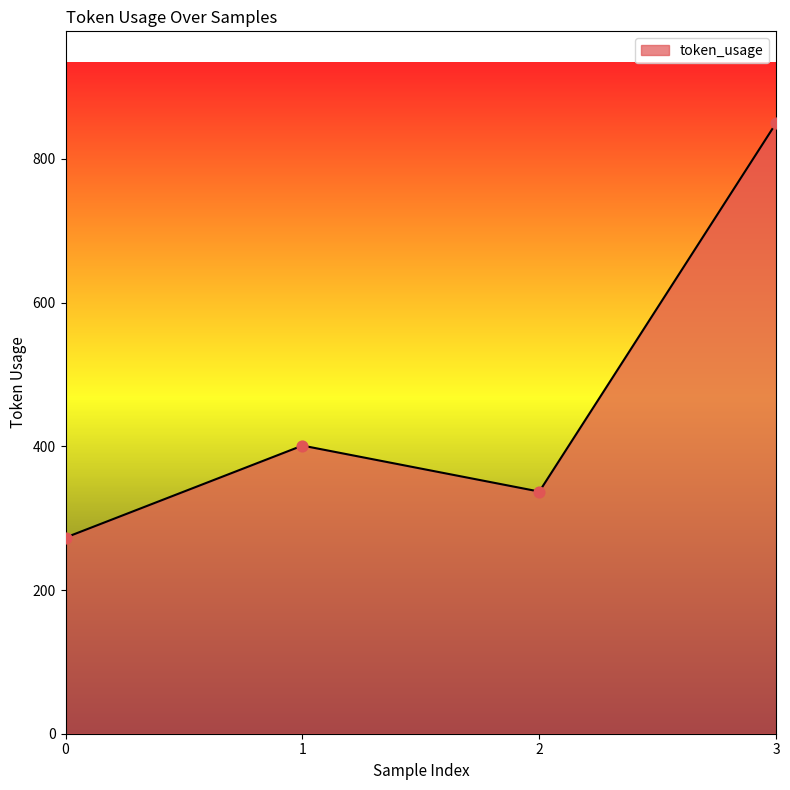

What is the change in value from 1 to 2?

-64